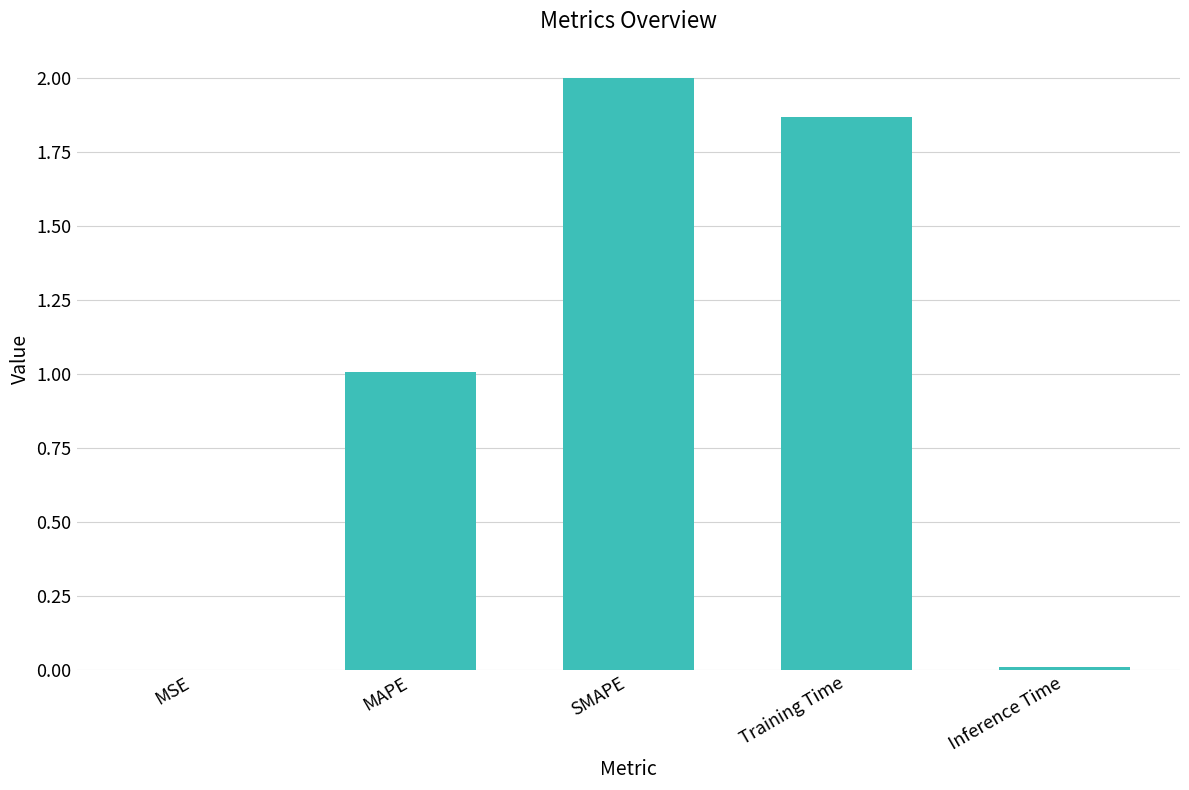

True or false: the data shows 2.6 at Training Time.

False